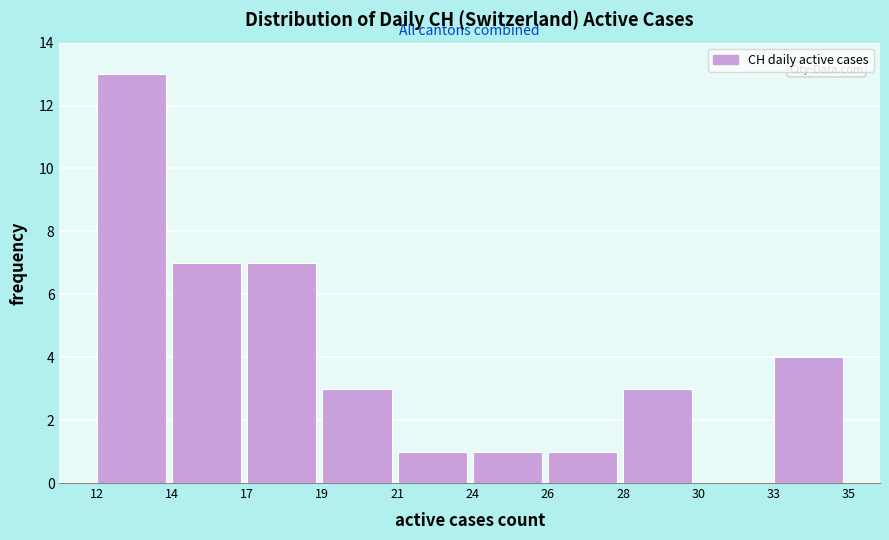

Reading left to right, extract all data points from this chart.

12=13	14=7	17=7	19=3	21=1	24=1	26=1	28=3	30=0	33=4